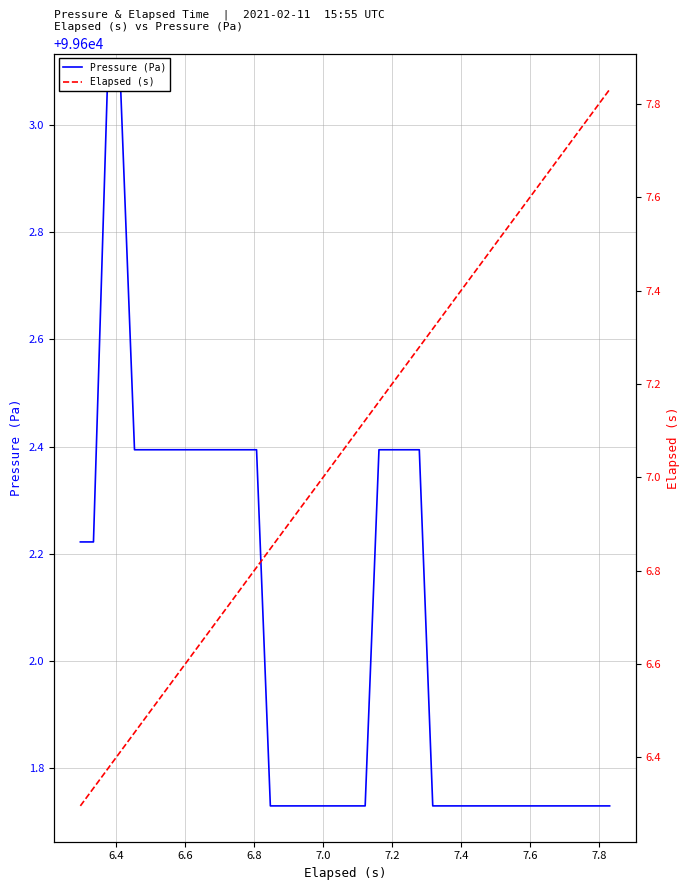

Reading left to right, list all the values displayed in this chart.

Pressure (Pa): 99602.2	99602.2	99603.1	99603.1	99602.4	99602.4	99602.4	99602.4	99602.4	99602.4	99602.4	99602.4	99602.4	99602.4	99601.7	99601.7	99601.7	99601.7	99601.7	99601.7	99601.7	99601.7	99602.4	99602.4	99602.4	99602.4	99601.7	99601.7	99601.7	99601.7	99601.7	99601.7	99601.7	99601.7	99601.7	99601.7	99601.7	99601.7	99601.7	99601.7
Elapsed (s): 6.3	6.3	6.4	6.4	6.5	6.5	6.5	6.6	6.6	6.6	6.7	6.7	6.8	6.8	6.8	6.9	6.9	7.0	7.0	7.0	7.1	7.1	7.2	7.2	7.2	7.3	7.3	7.4	7.4	7.4	7.5	7.5	7.6	7.6	7.6	7.7	7.7	7.8	7.8	7.8